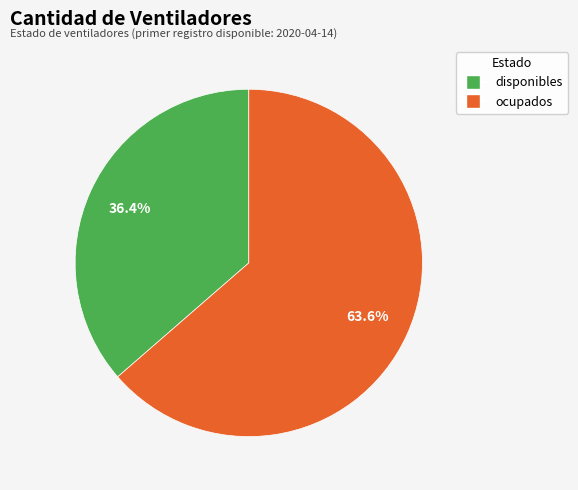

Which category has the smallest portion of the pie?

disponibles